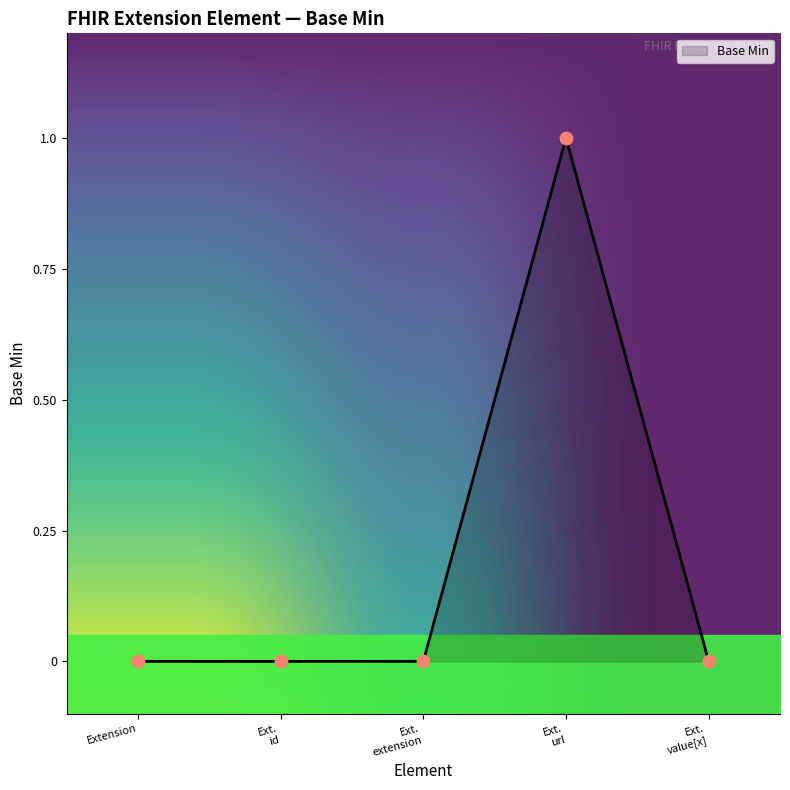

What is the change in value from Extension.extension to Extension.url?

+1